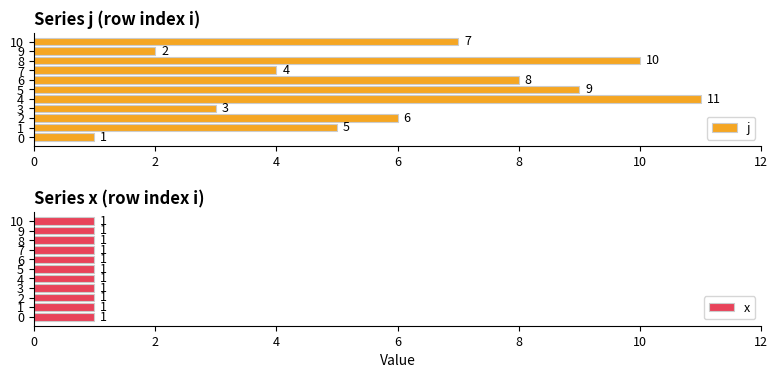

Read the j value at 3.

3